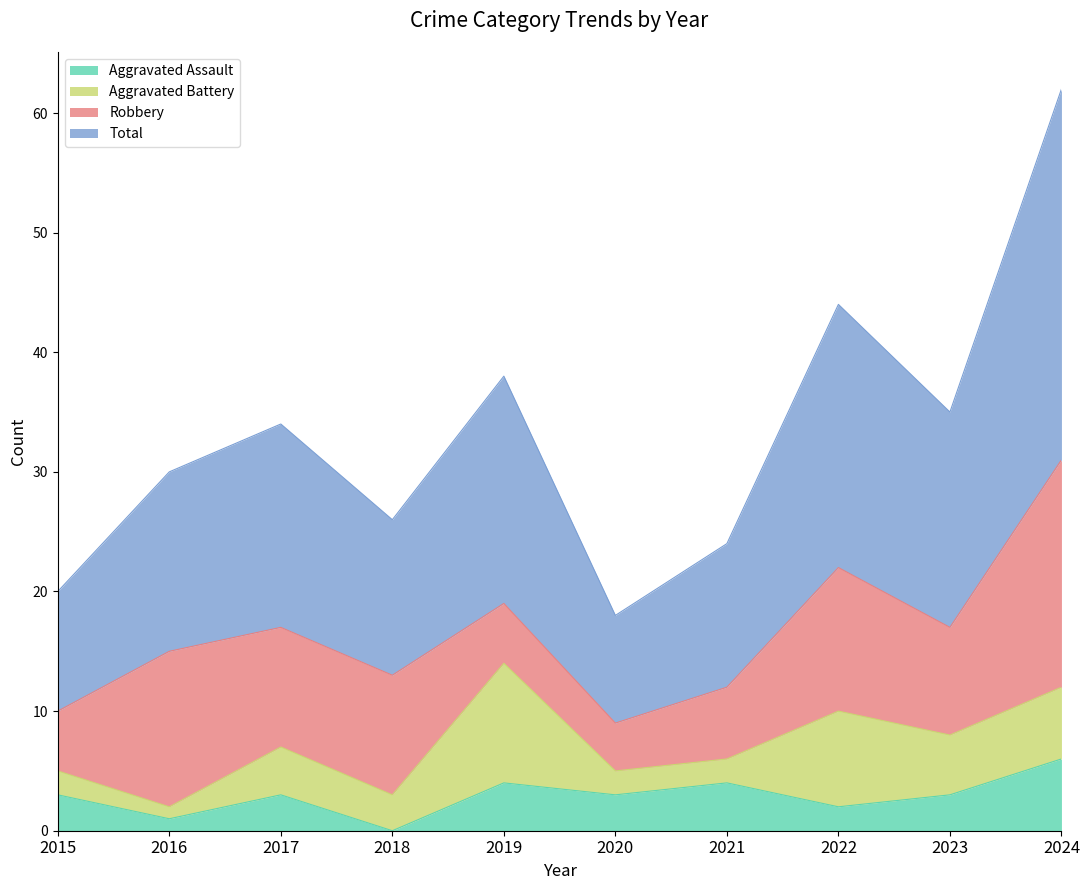

What is the value of the Total point at the 2nd from the left?

30